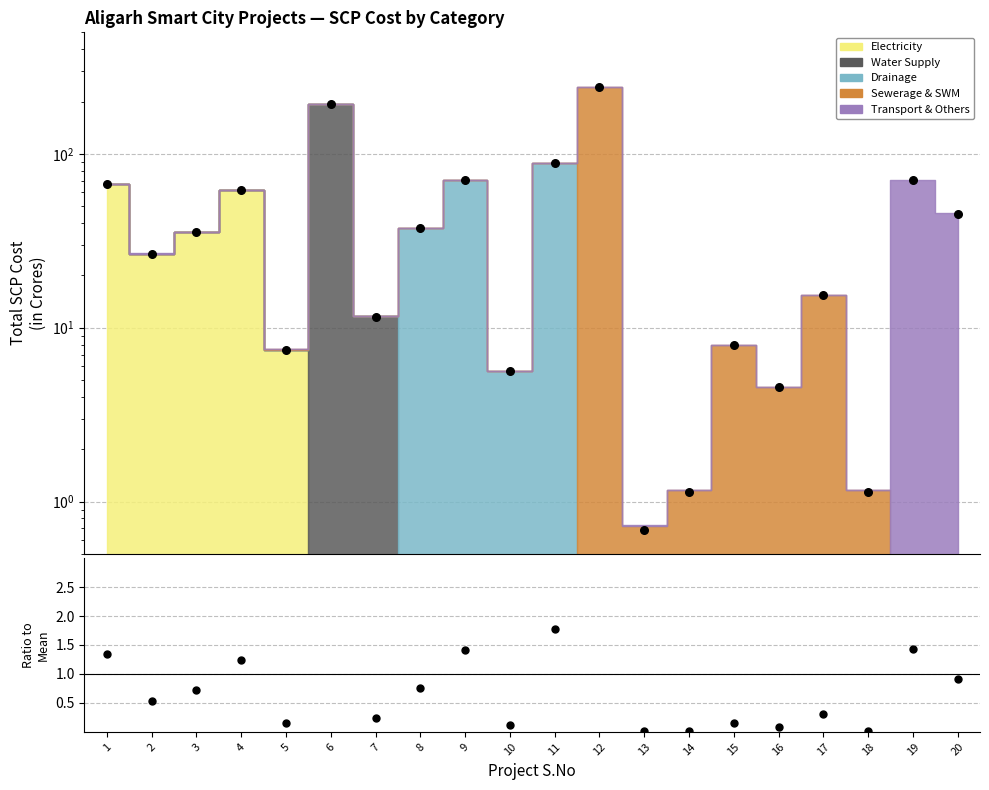

What is the change in value from 5 to 17?

+7.9